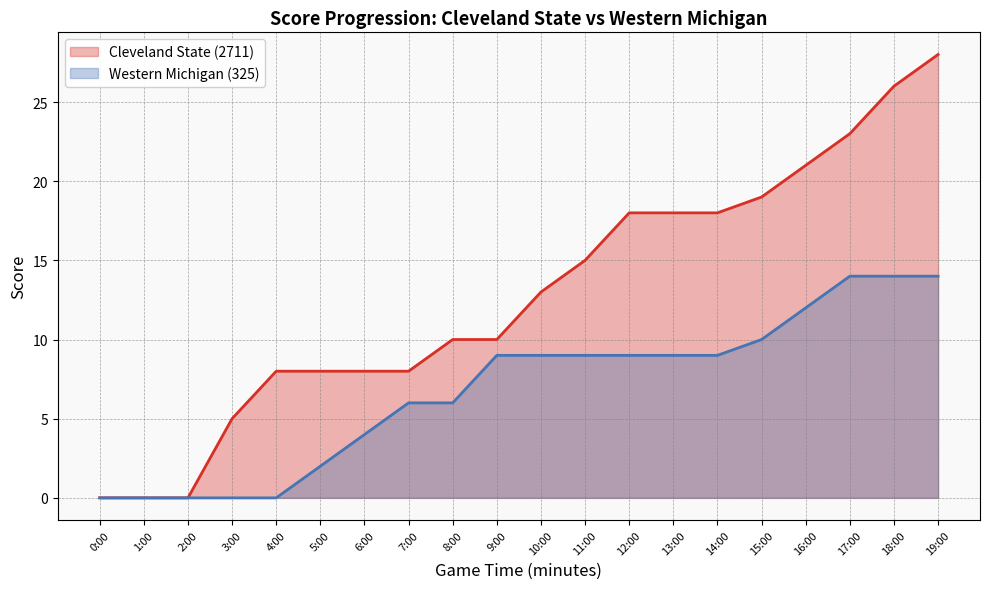

Which series has the largest total across all categories?

Cleveland State (2711)